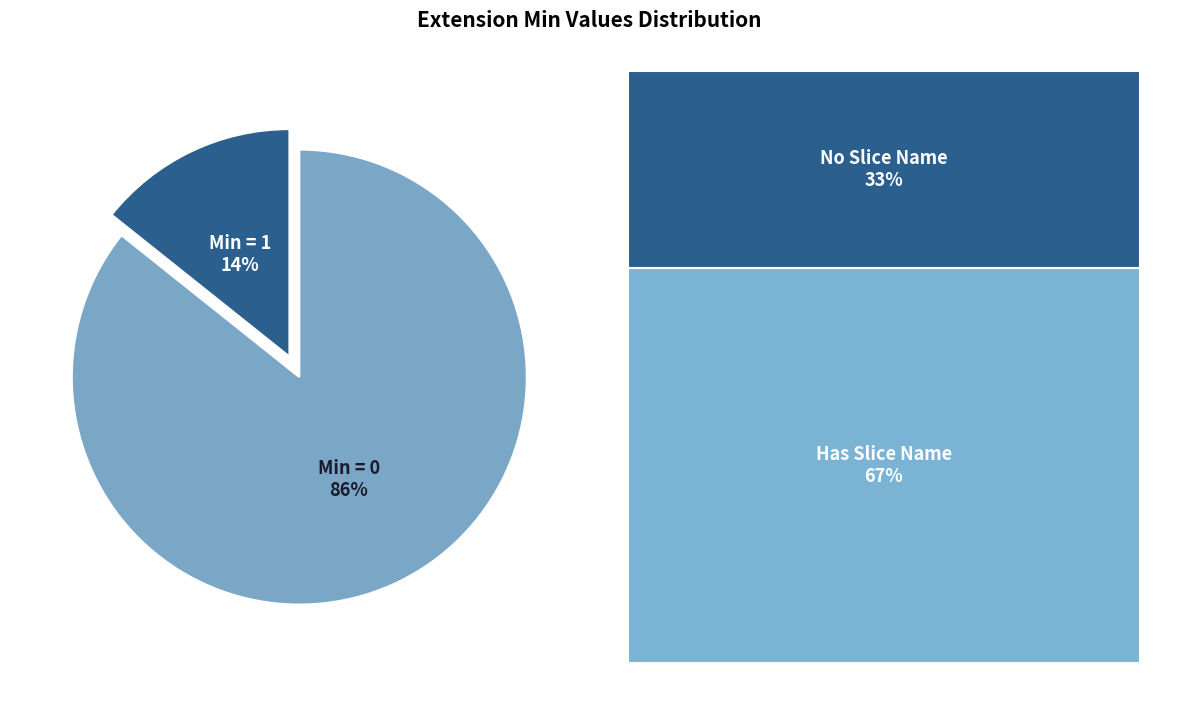

To the nearest percent, what is the average slice percentage?

50%